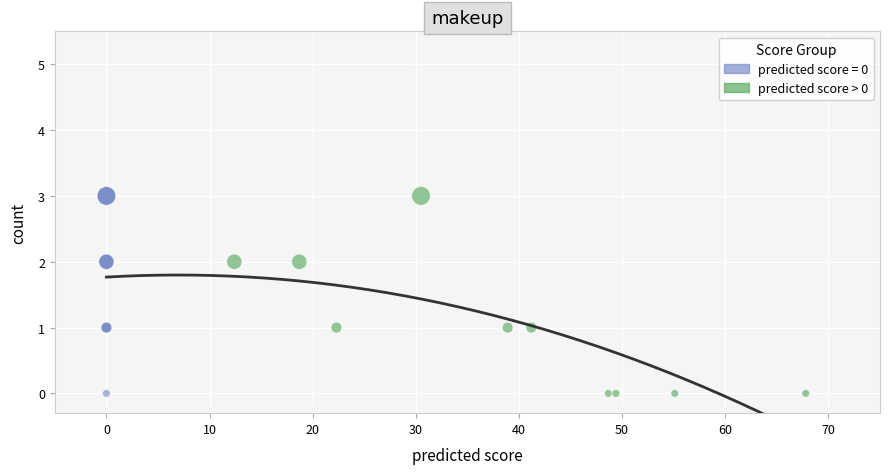

What are all the series names shown in the legend?

predicted score = 0, predicted score > 0